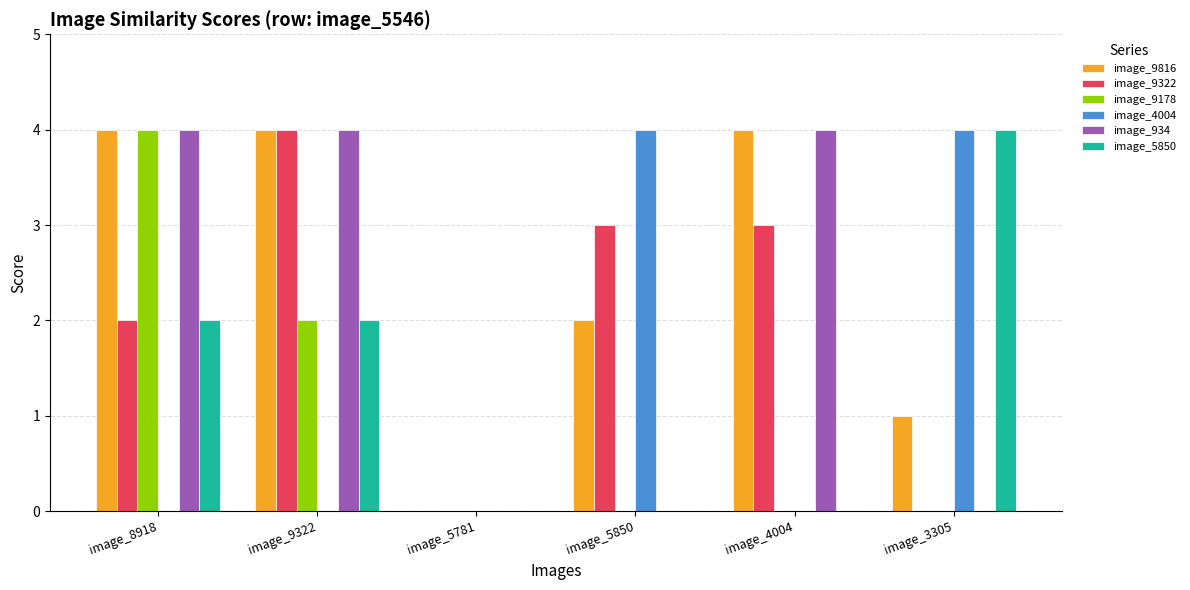

True or false: image_5850 has a value of 3 at image_3305.

False